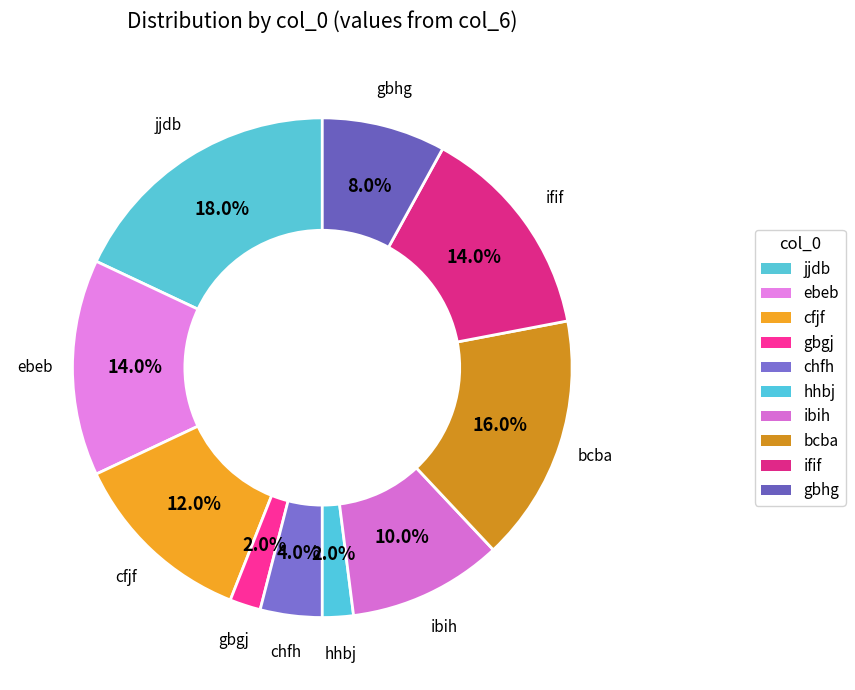

To the nearest percent, what percentage of the pie is ifif?

14%